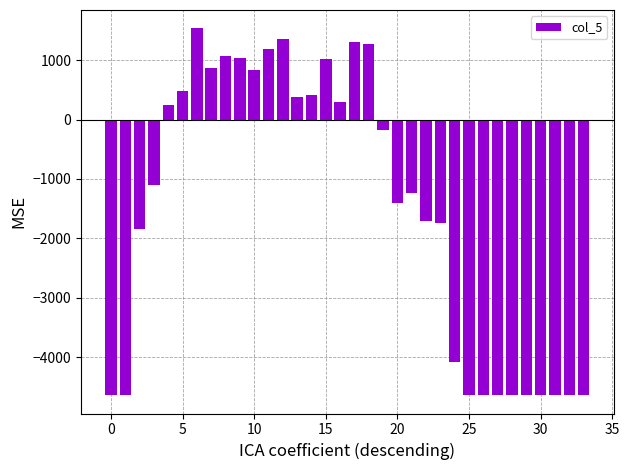

What is the value of the 27th bar from the left?

-4641.0